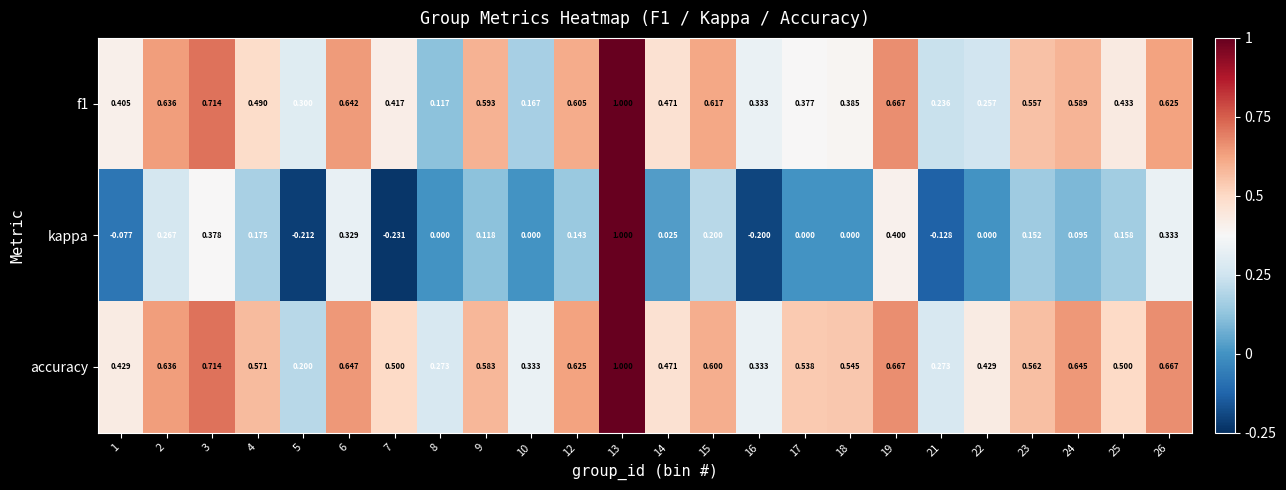

Is the value of accuracy at 8 greater than the value of kappa at 16?

Yes